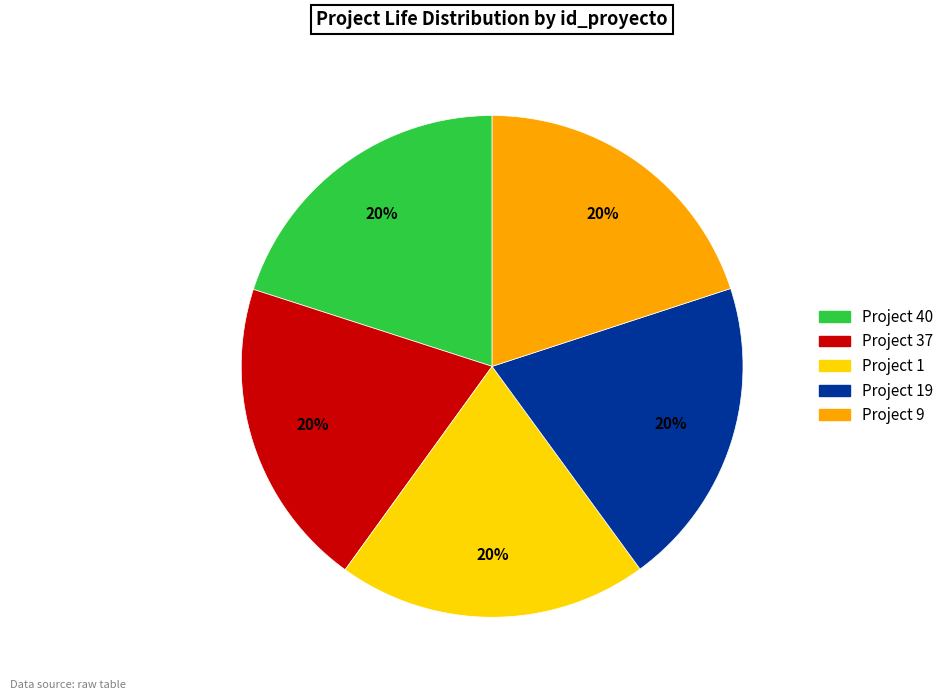

Is there any slice that represents more than half of the pie?

No